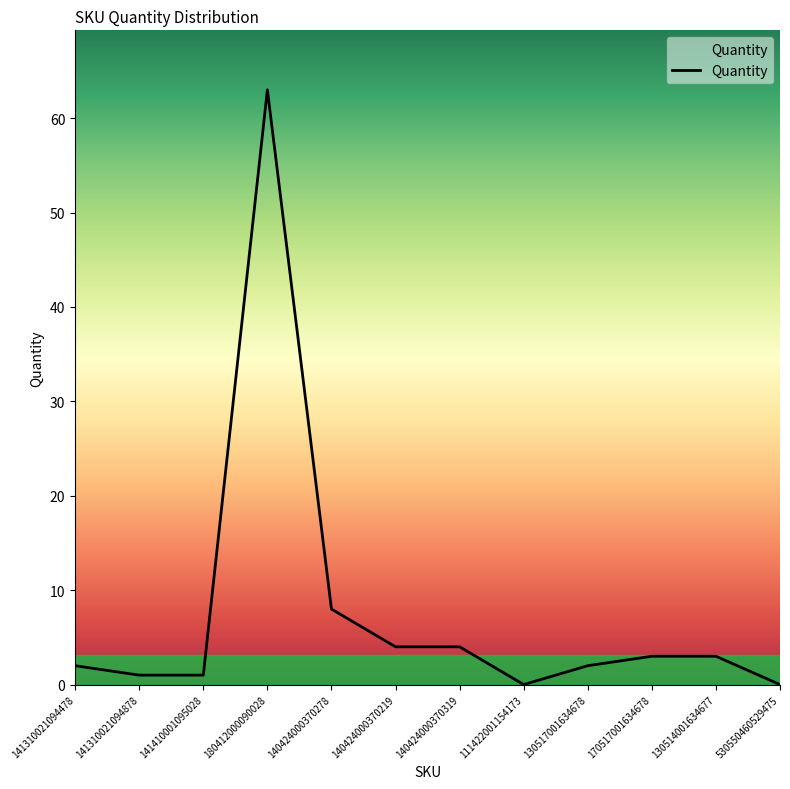

What is the difference between the maximum and minimum values?

63